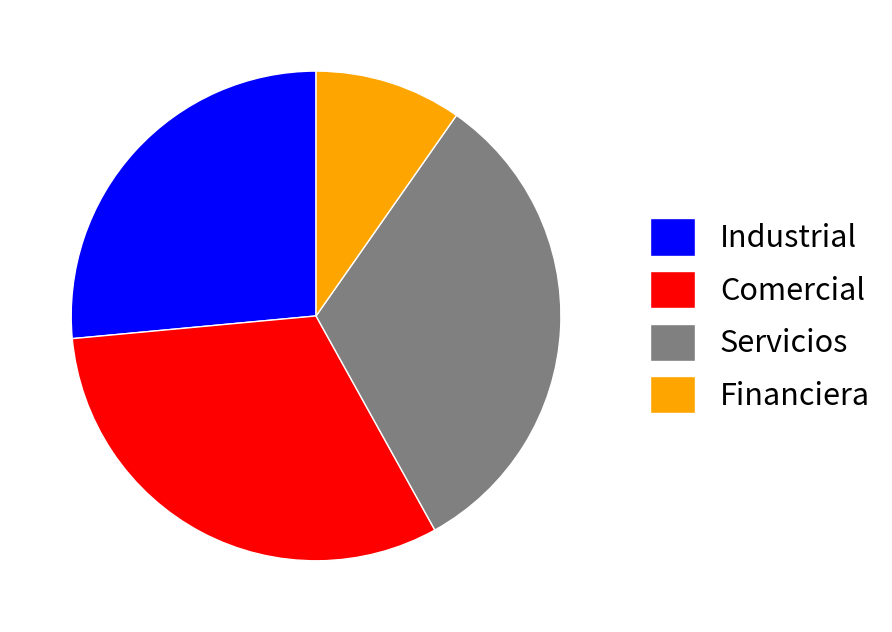

Combined, do Industrial and Financiera account for over 50%?

No